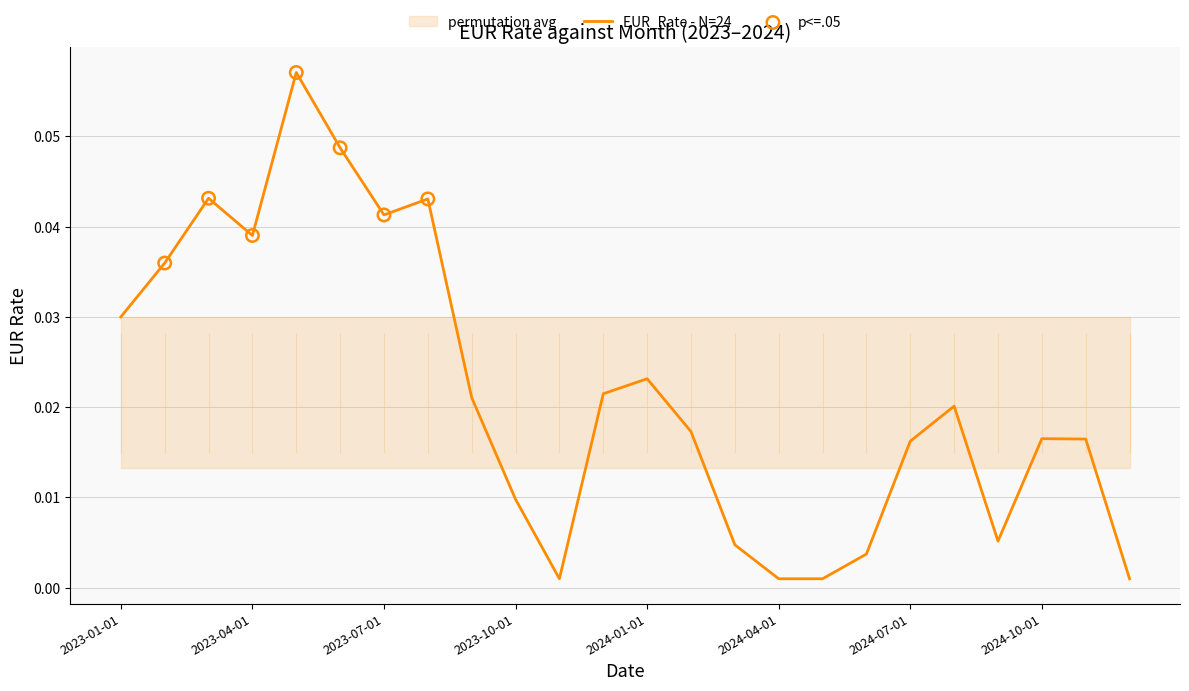

Which has a higher value, 2023-09-01 or 2023-01-01?

2023-01-01